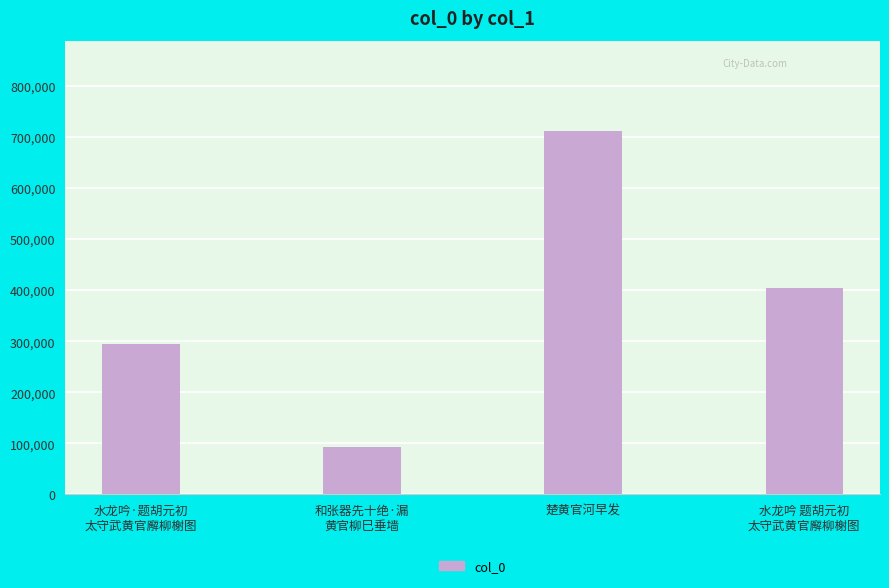

What is the difference between the second highest and second lowest values?

109871